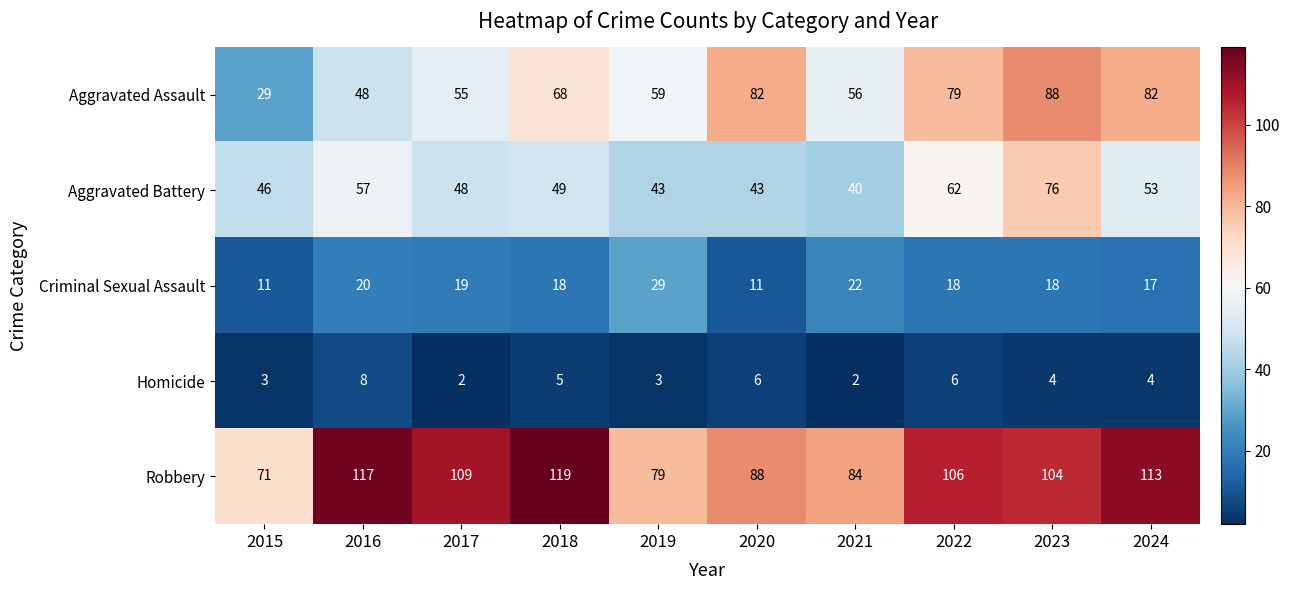

What is the spread (max minus min) of values at 2023?

100